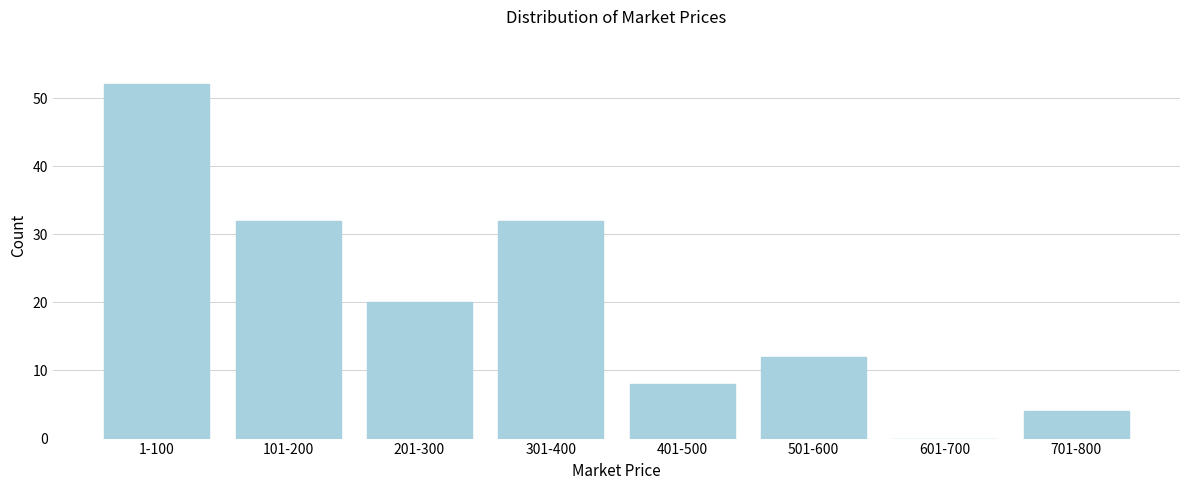

Reading left to right, list all the values displayed in this chart.

1-100=52	101-200=32	201-300=20	301-400=32	401-500=8	501-600=12	601-700=0	701-800=4